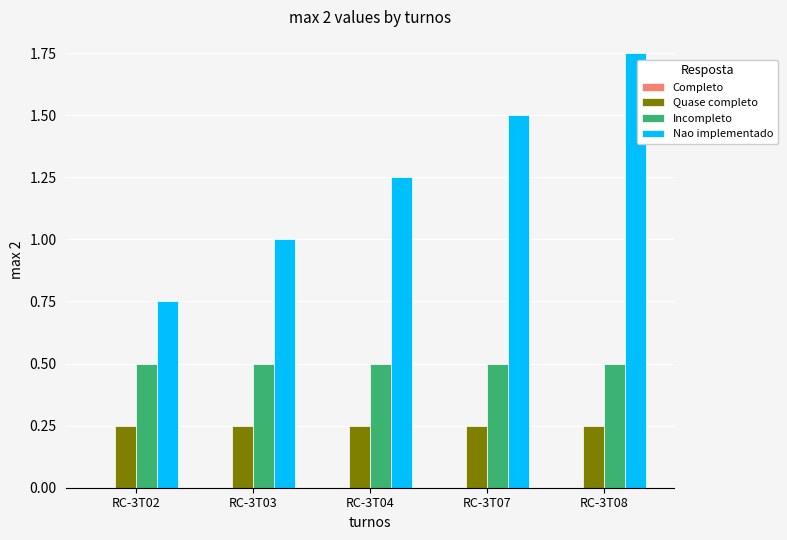

Rank the series at RC-3T04 from lowest to highest value.

Quase completo, Incompleto, Nao implementado